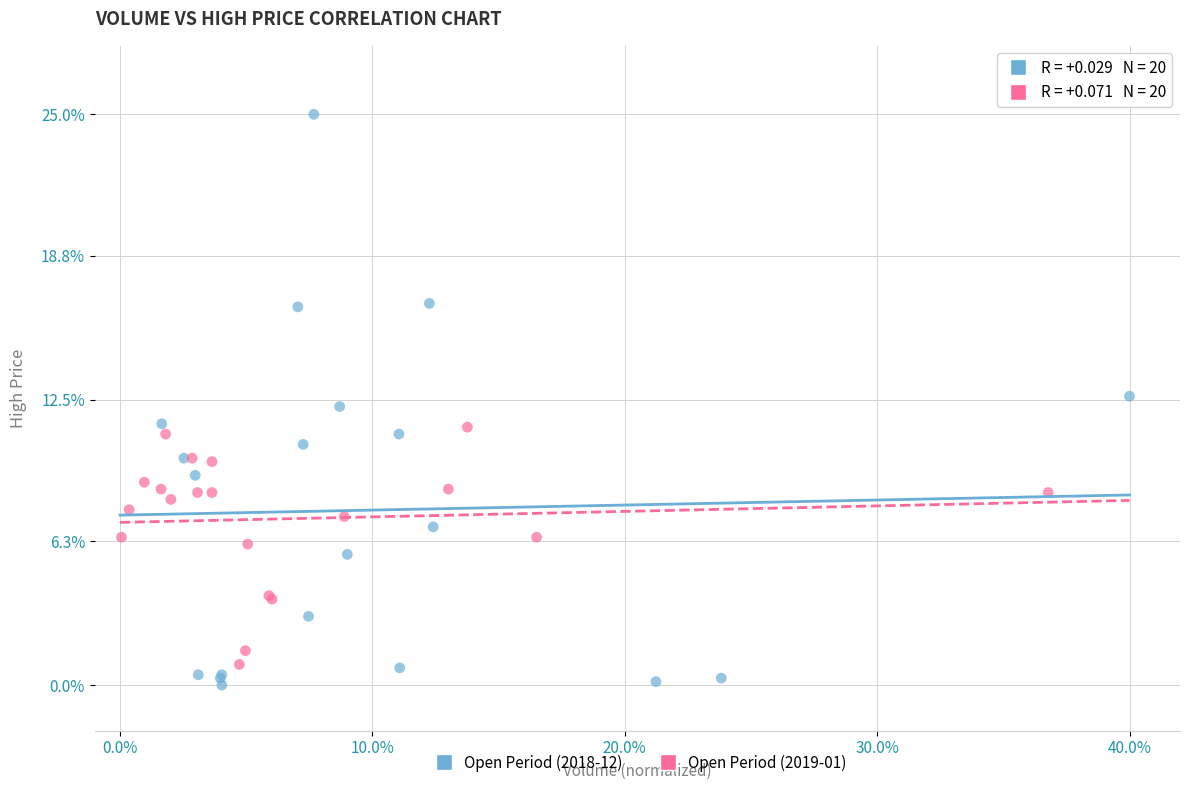

Which series contains the highest Y value?

Open Period (2018-12)